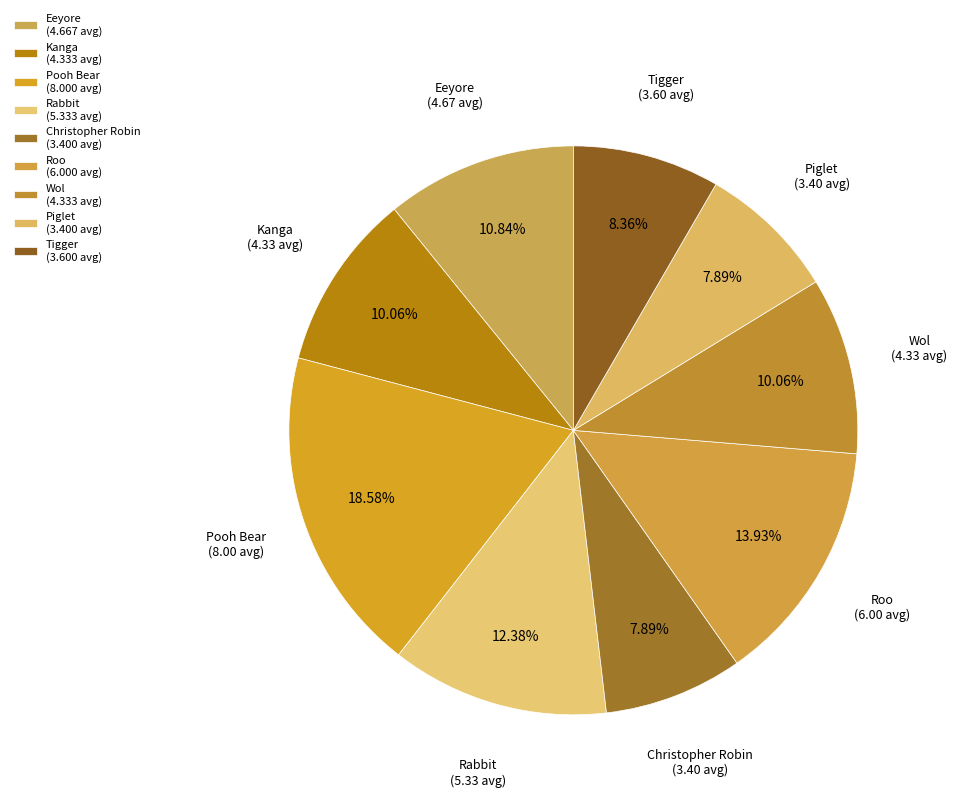

Rank the categories by value from lowest to highest.

Christopher Robin, Piglet, Tigger, Kanga, Wol, Eeyore, Rabbit, Roo, Pooh Bear